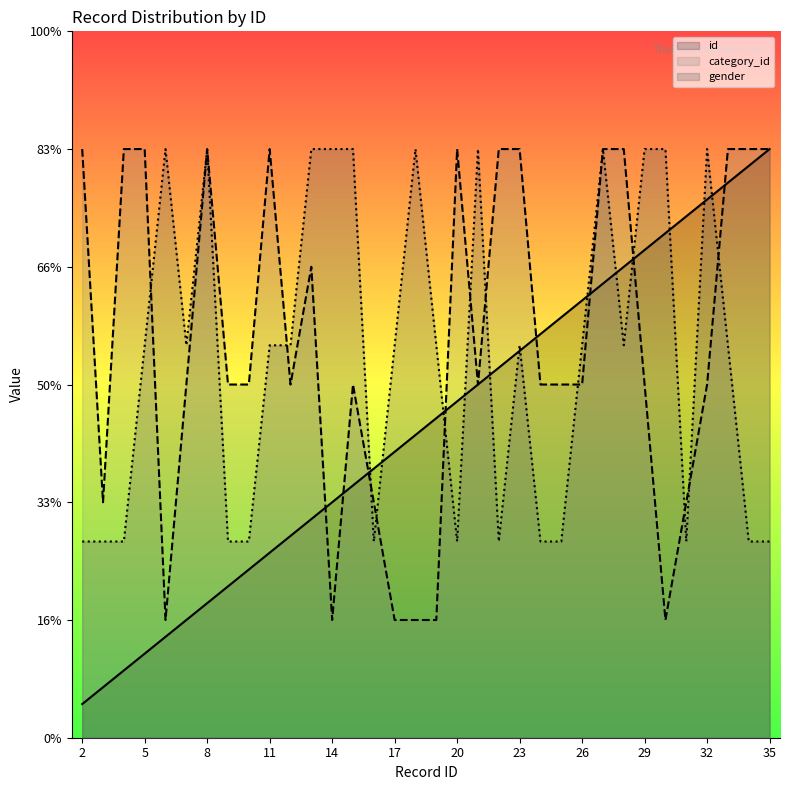

Reading left to right, transcribe all the data shown in this chart.

category_id: 5.0	2.0	5.0	5.0	1.0	3.0	5.0	3.0	3.0	5.0	3.0	4.0	1.0	3.0	2.0	1.0	1.0	1.0	5.0	3.0	5.0	5.0	3.0	3.0	3.0	5.0	5.0	3.0	1.0	2.0	3.0	5.0	5.0	5.0
gender: 1.7	1.7	1.7	3.3	5.0	3.3	5.0	1.7	1.7	3.3	3.3	5.0	5.0	5.0	1.7	3.3	5.0	3.3	1.7	5.0	1.7	3.3	1.7	1.7	3.3	5.0	3.3	5.0	5.0	1.7	5.0	3.3	1.7	1.7
id: 0.3	0.4	0.6	0.7	0.9	1.0	1.1	1.3	1.4	1.6	1.7	1.9	2.0	2.1	2.3	2.4	2.6	2.7	2.9	3.0	3.1	3.3	3.4	3.6	3.7	3.9	4.0	4.1	4.3	4.4	4.6	4.7	4.9	5.0